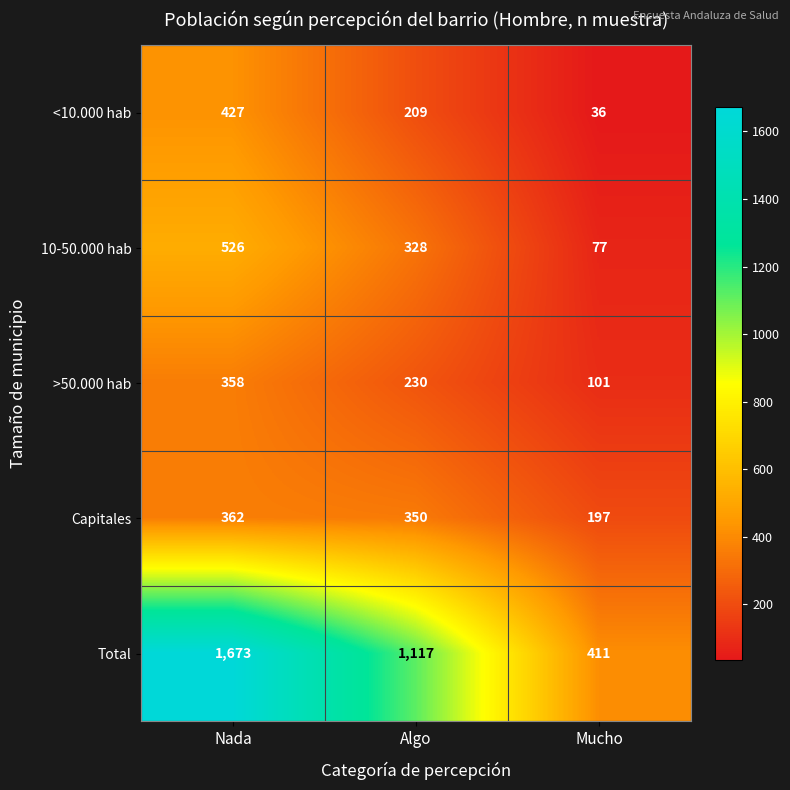

At which label does <10.000 hab first exceed 209?

Nada